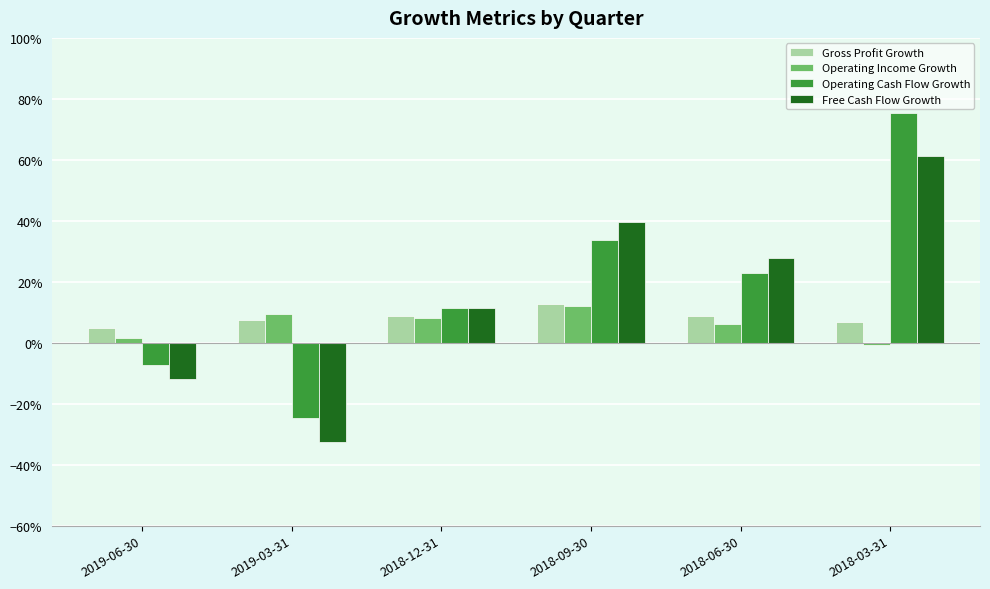

Reading left to right, what are all the values shown in this chart?

Gross Profit Growth: 0.0	0.1	0.1	0.1	0.1	0.1
Operating Income Growth: 0.0	0.1	0.1	0.1	0.1	-0.0
Operating Cash Flow Growth: -0.1	-0.2	0.1	0.3	0.2	0.8
Free Cash Flow Growth: -0.1	-0.3	0.1	0.4	0.3	0.6